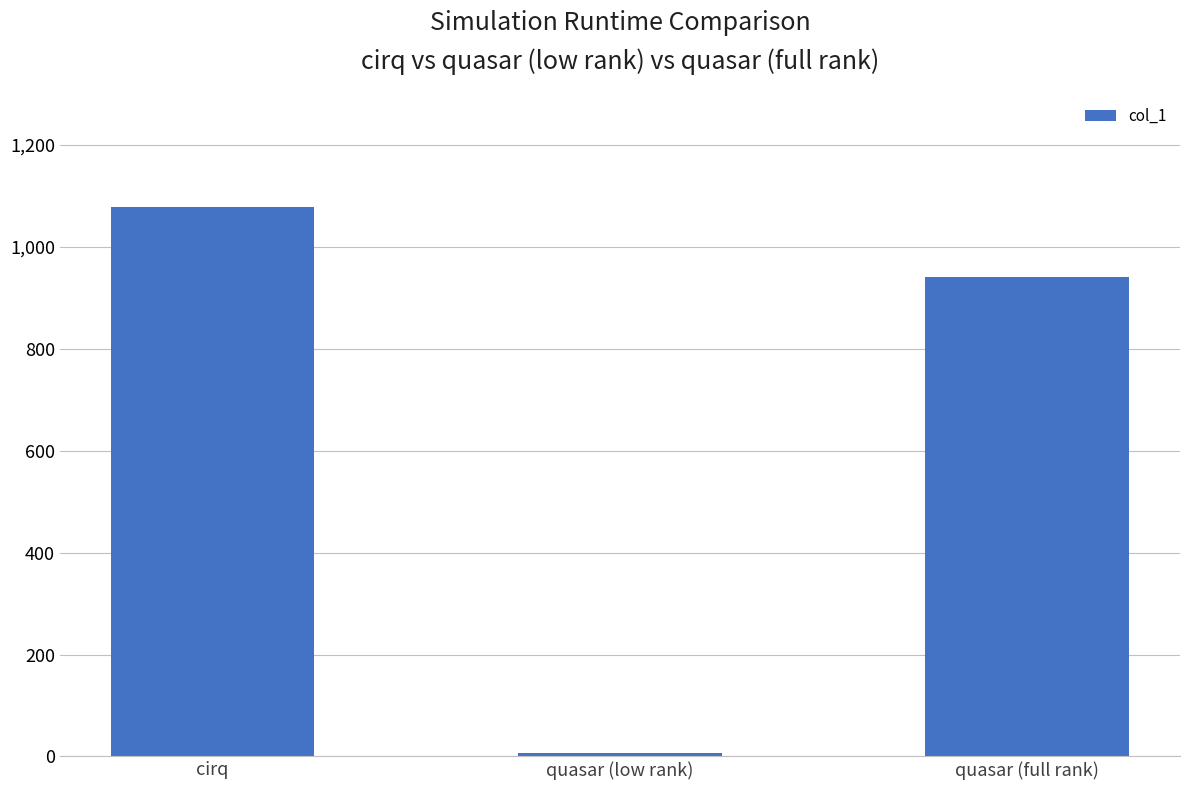

What is the label of the 3rd bar from the right?

cirq